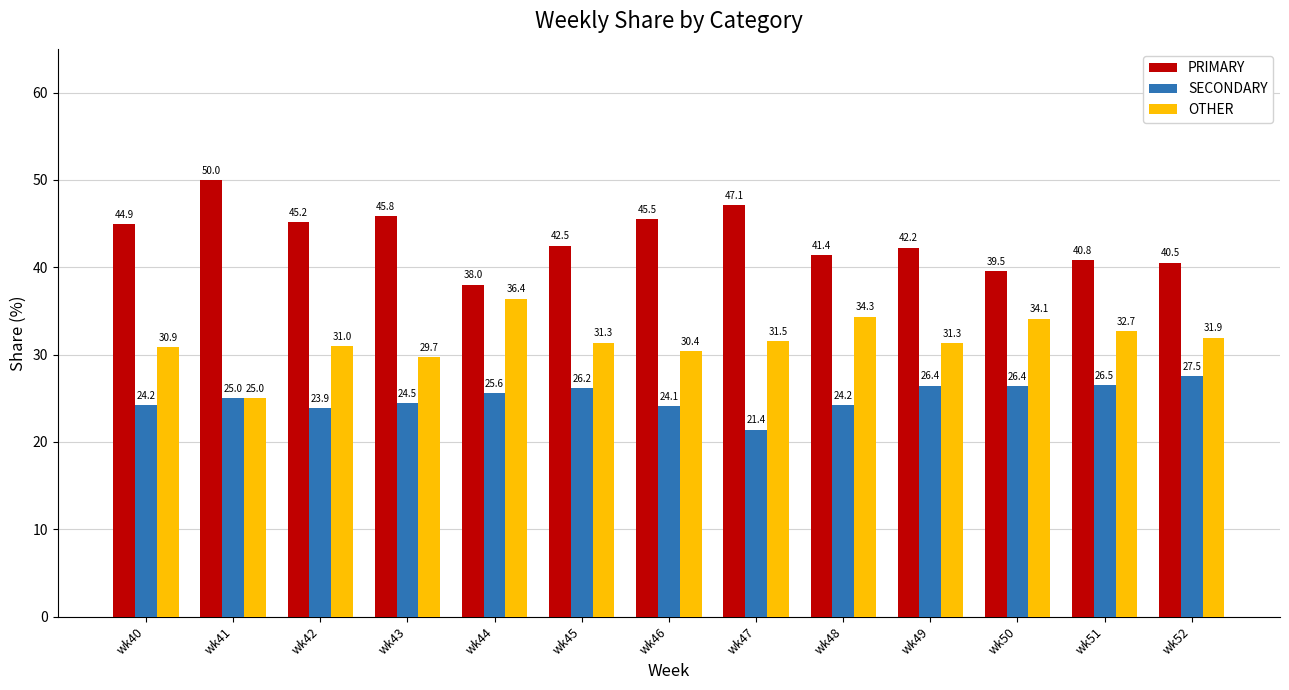

What is the greatest value displayed?

50.0